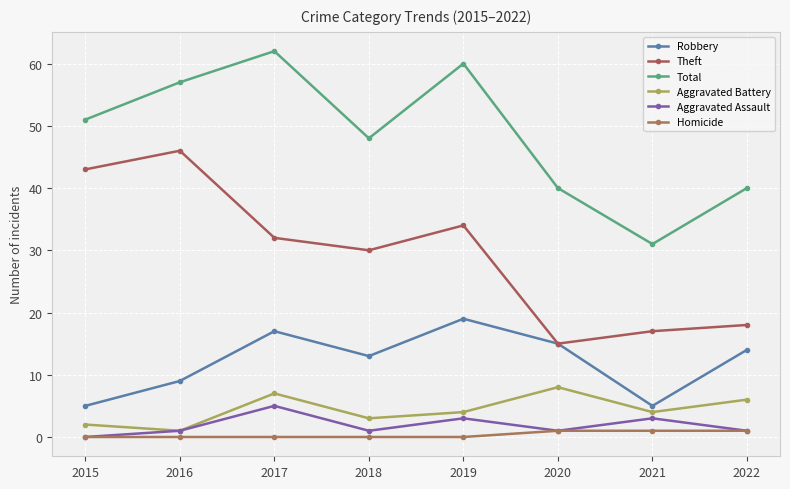

List the labels in order of Robbery value, smallest first.

2015, 2021, 2016, 2018, 2022, 2020, 2017, 2019